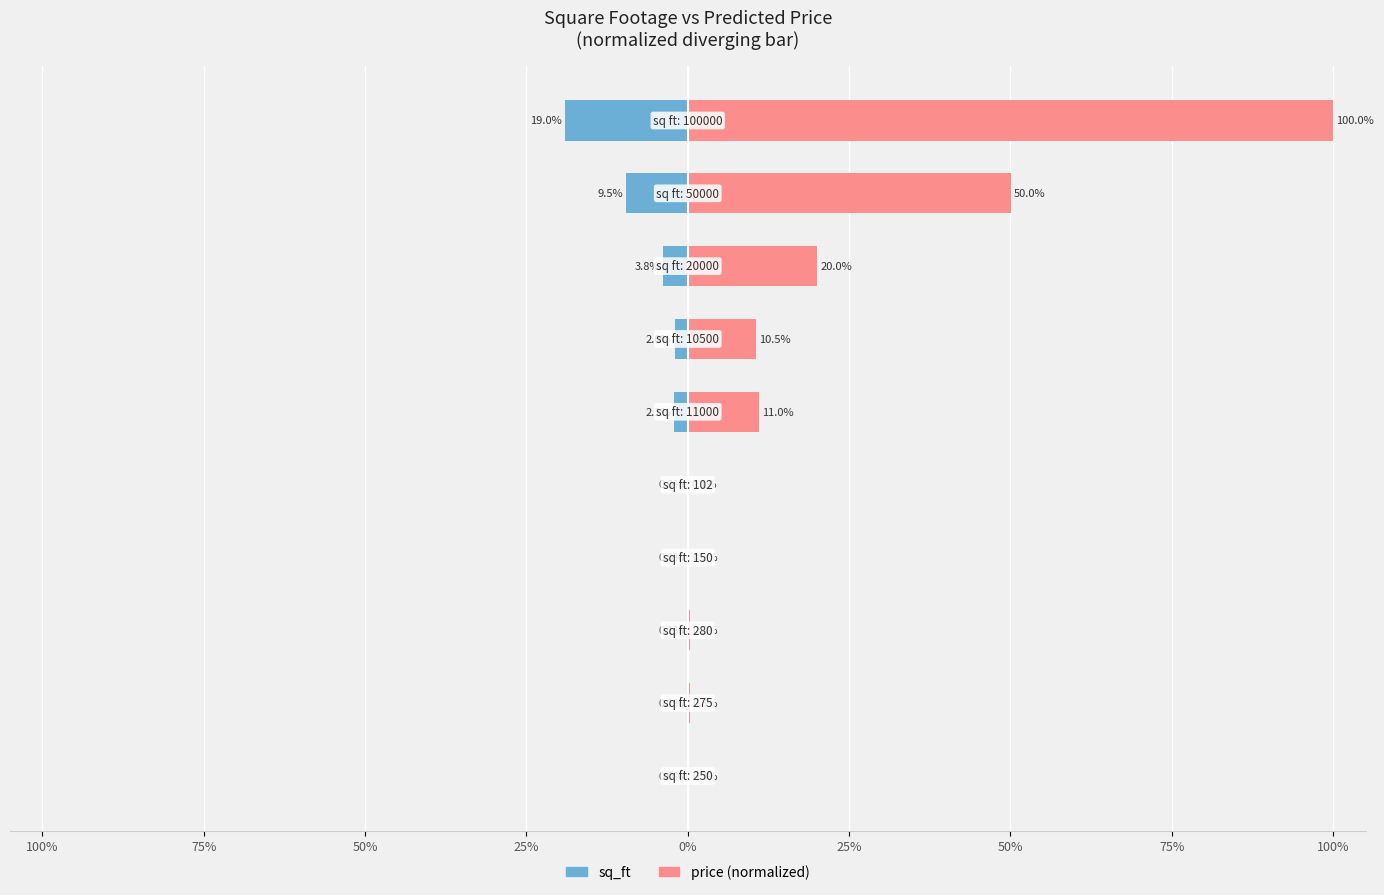

Is the value of sq_ft at 75% greater than the value of price (normalized) at 75%?

No